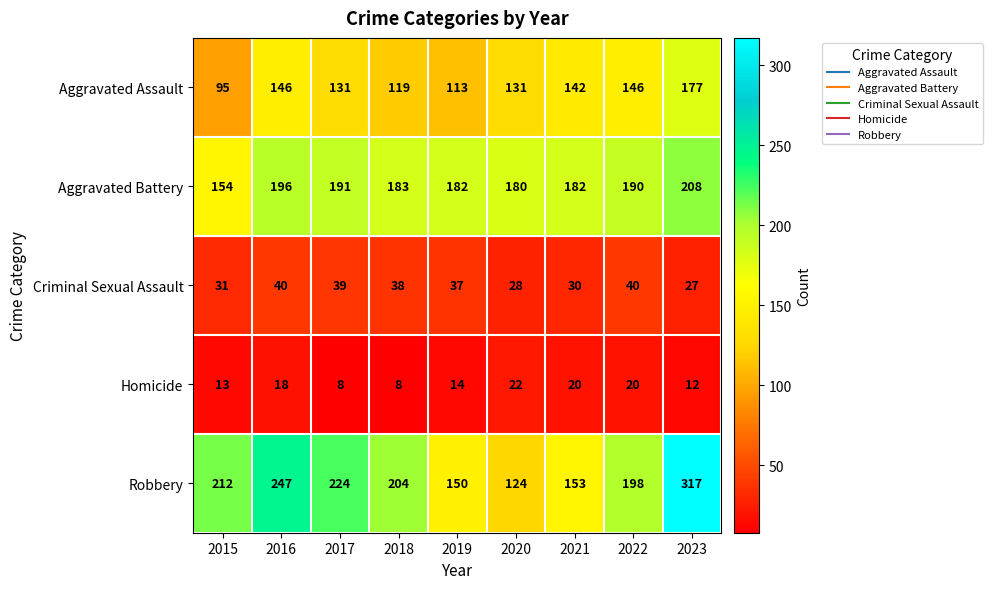

What is the sum of the Homicide values at 2020 and 2018?

30